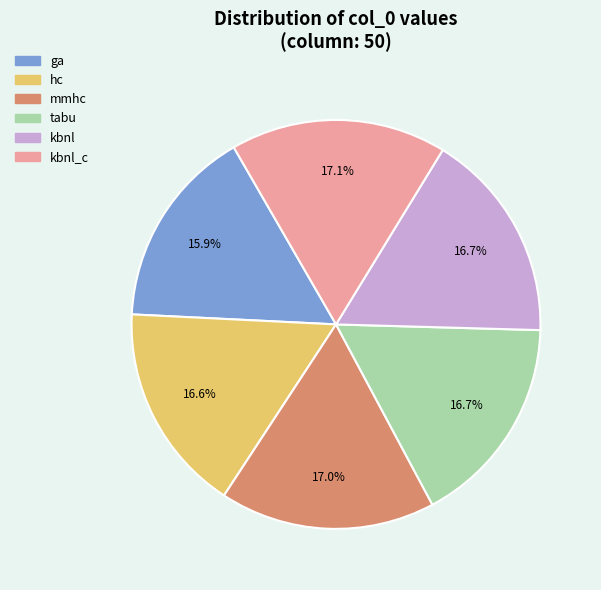

Is there a majority slice in this chart?

No